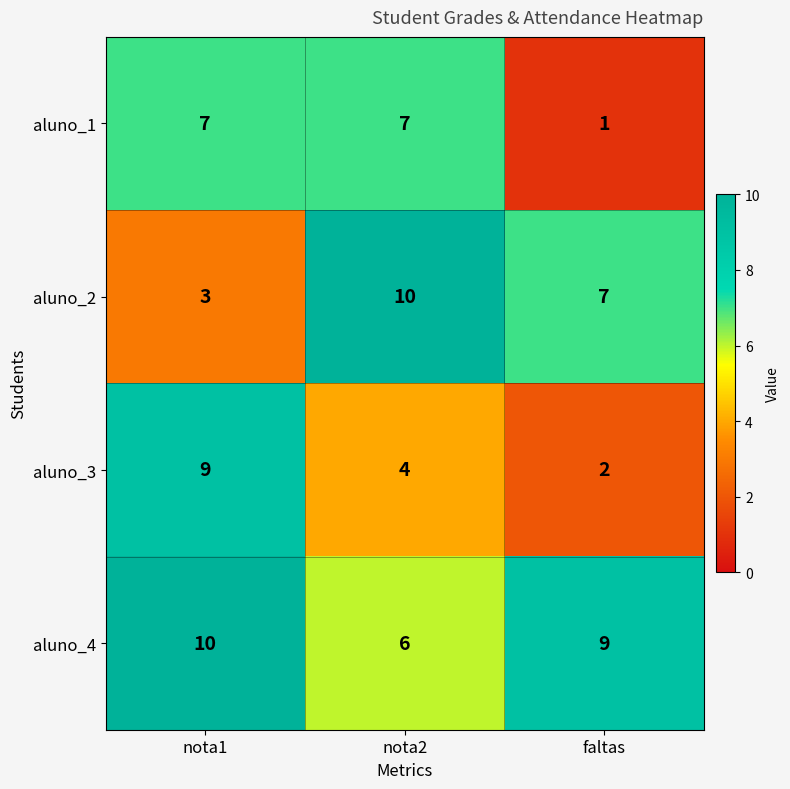

Count the aluno_4 values in the range 6 to 10.

3